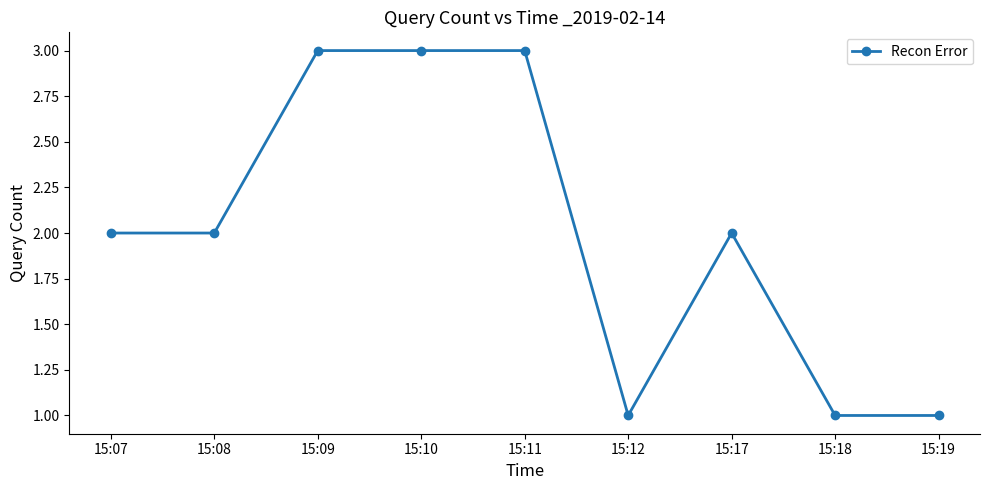

The chart shows a value of 3 at 15:08. True or false?

False